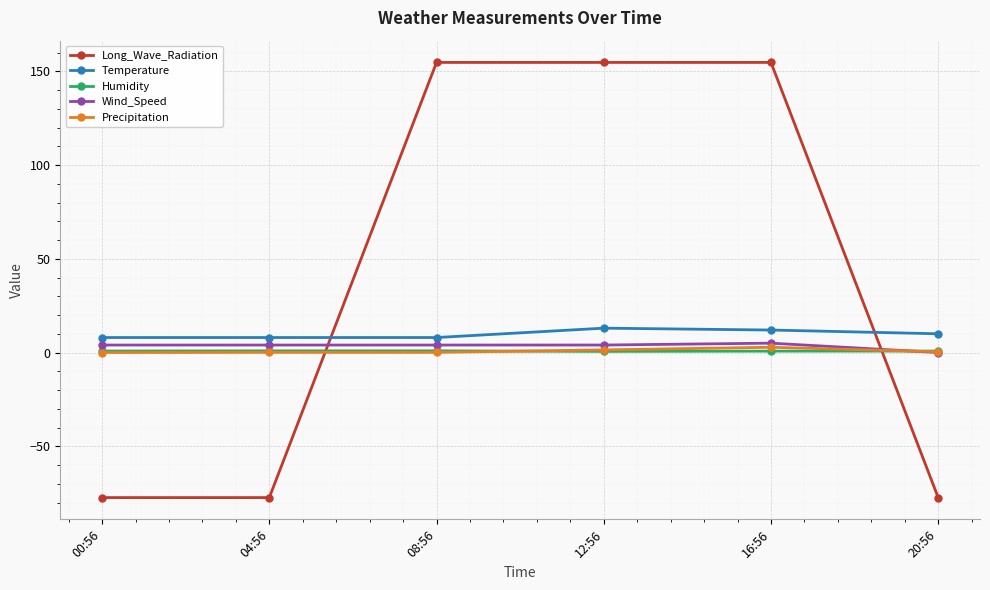

Is the value of Wind_Speed at 12:56 greater than the value of Temperature at 20:56?

No